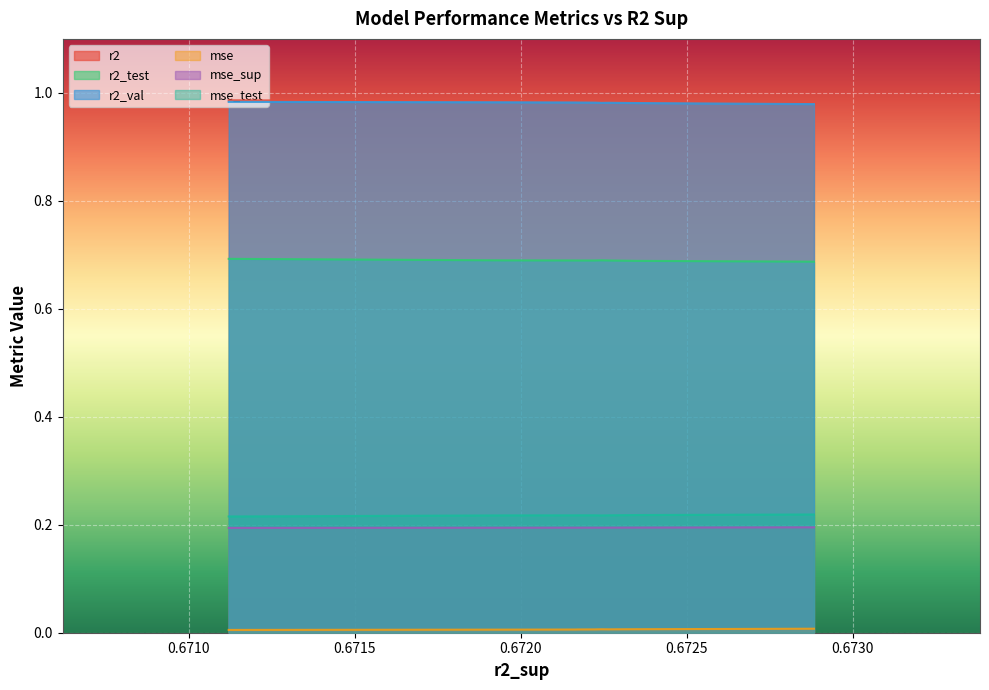

What is the average value of the r2_test series?

0.7